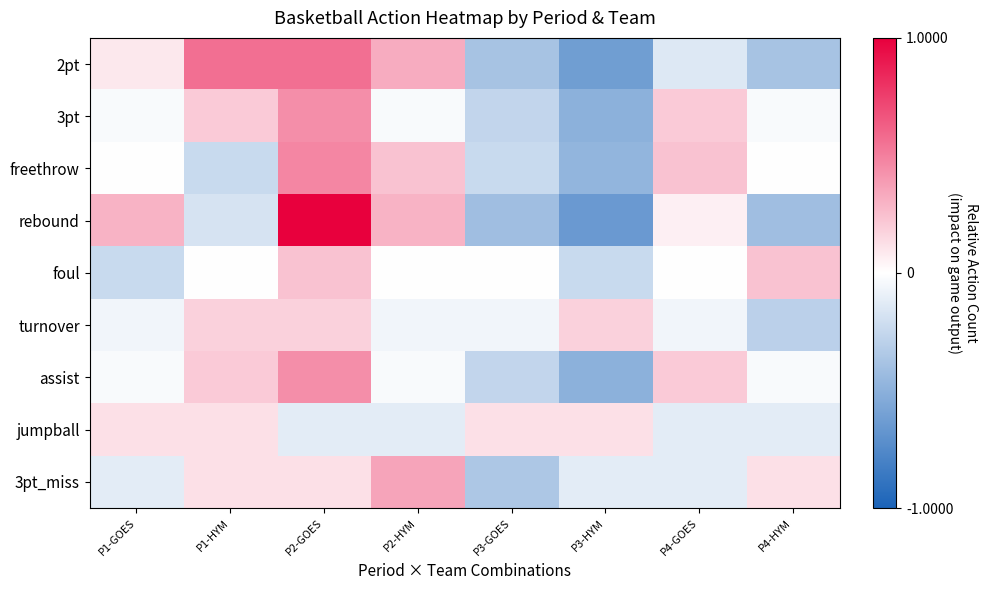

Which series has the widest spread of values?

rebound